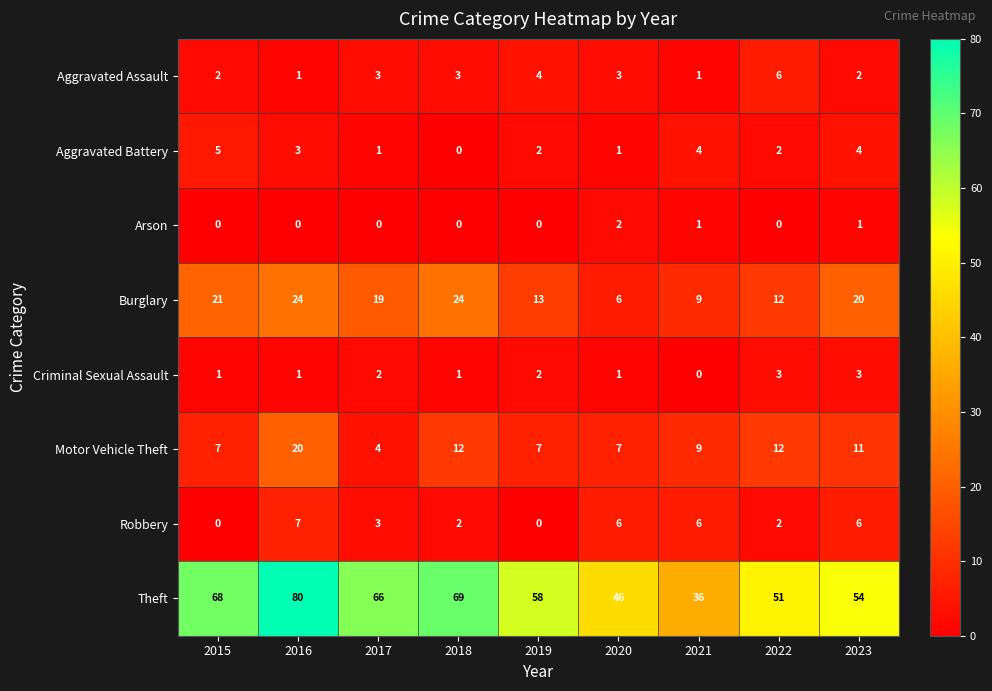

Where is Burglary nearest to the value 15?

2019